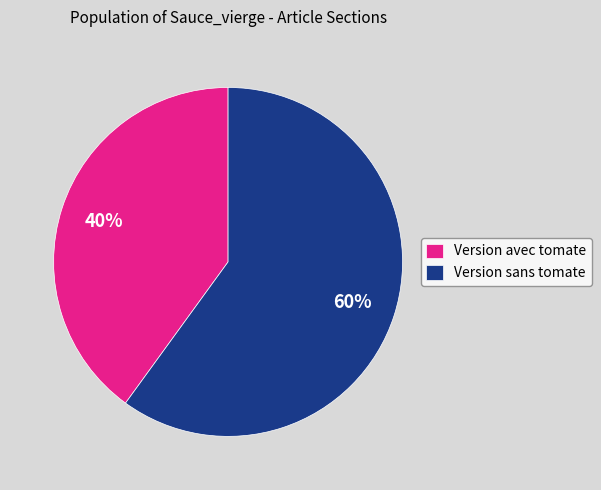

Rank the categories by value from lowest to highest.

Version avec tomate, Version sans tomate